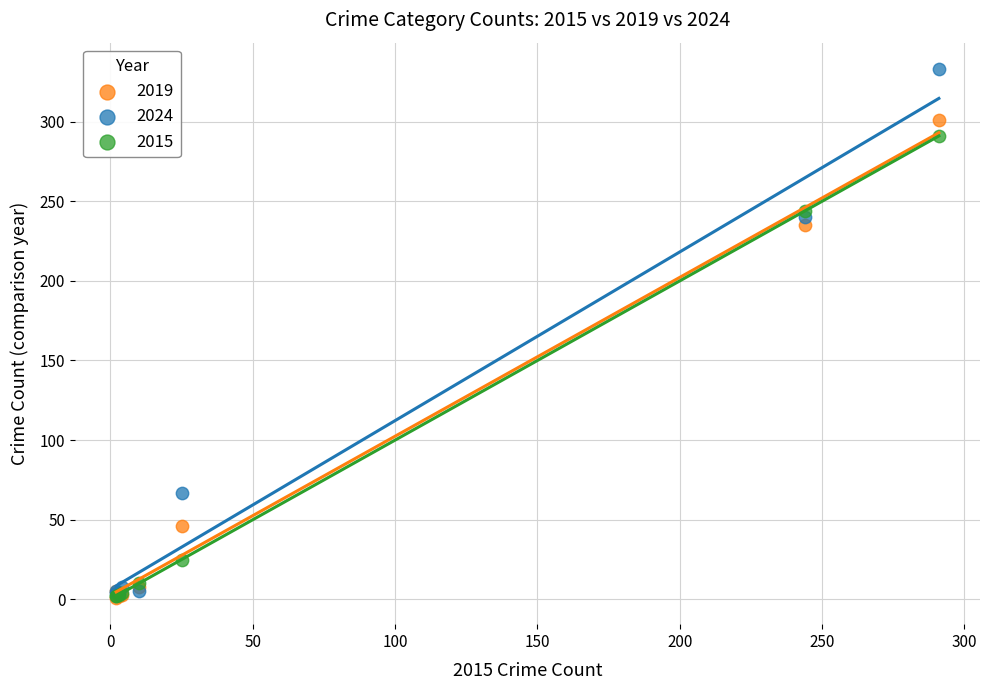

Across all series, what Y value is closest to 167?

235